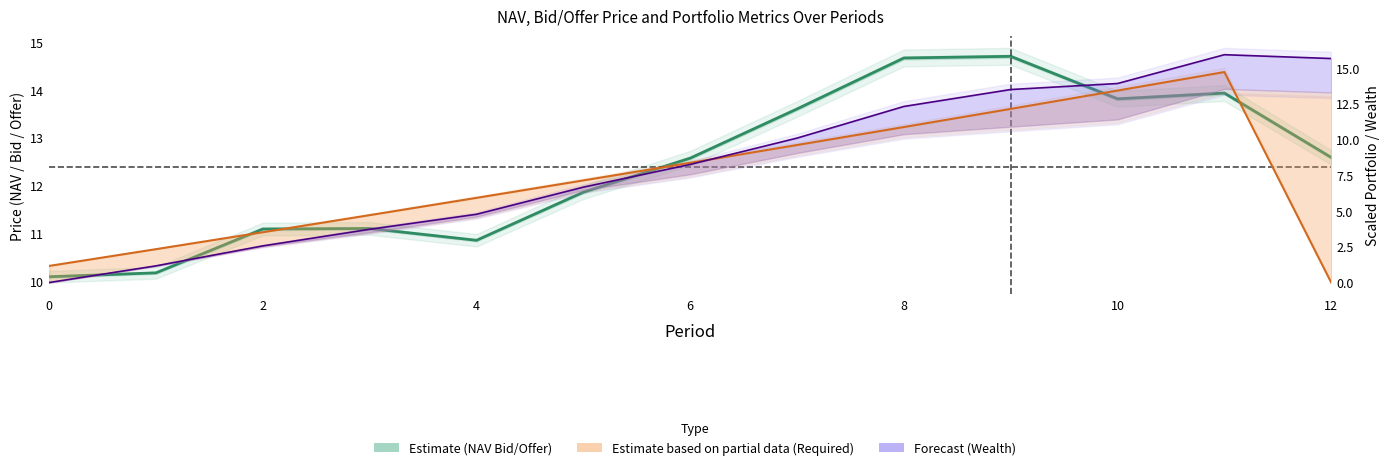

What is the spread (max minus min) of values at 8?

6.1